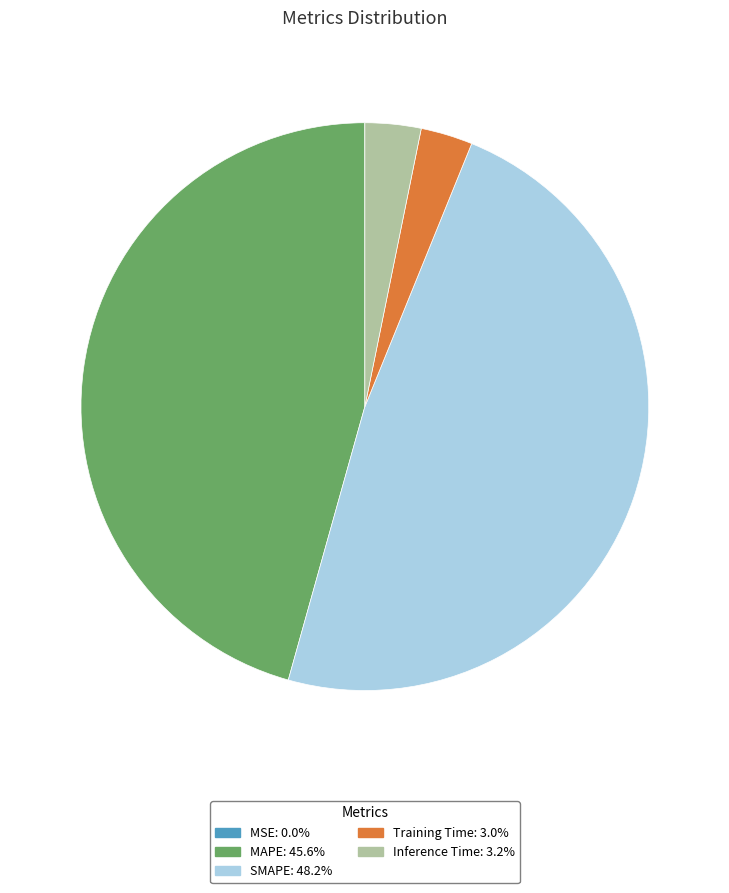

Which slice is the largest?

SMAPE